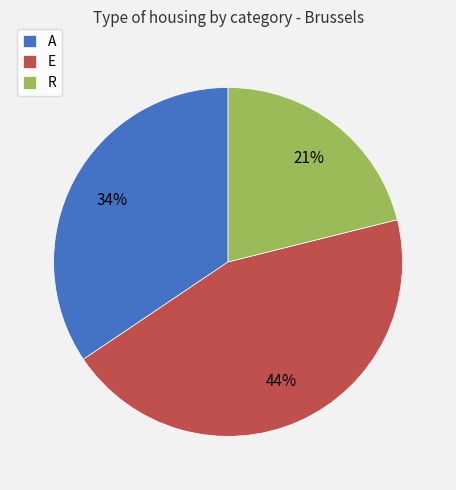

To the nearest percent, what is the difference between the A and E slice percentages?

10%